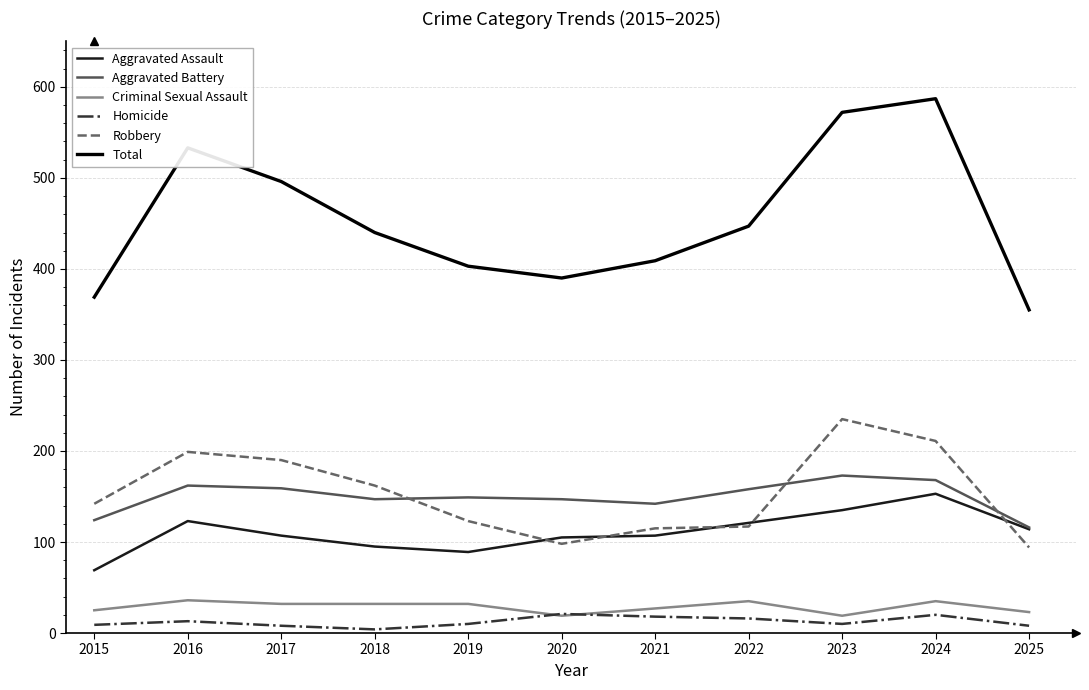

True or false: Total and Criminal Sexual Assault cross at least once.

False